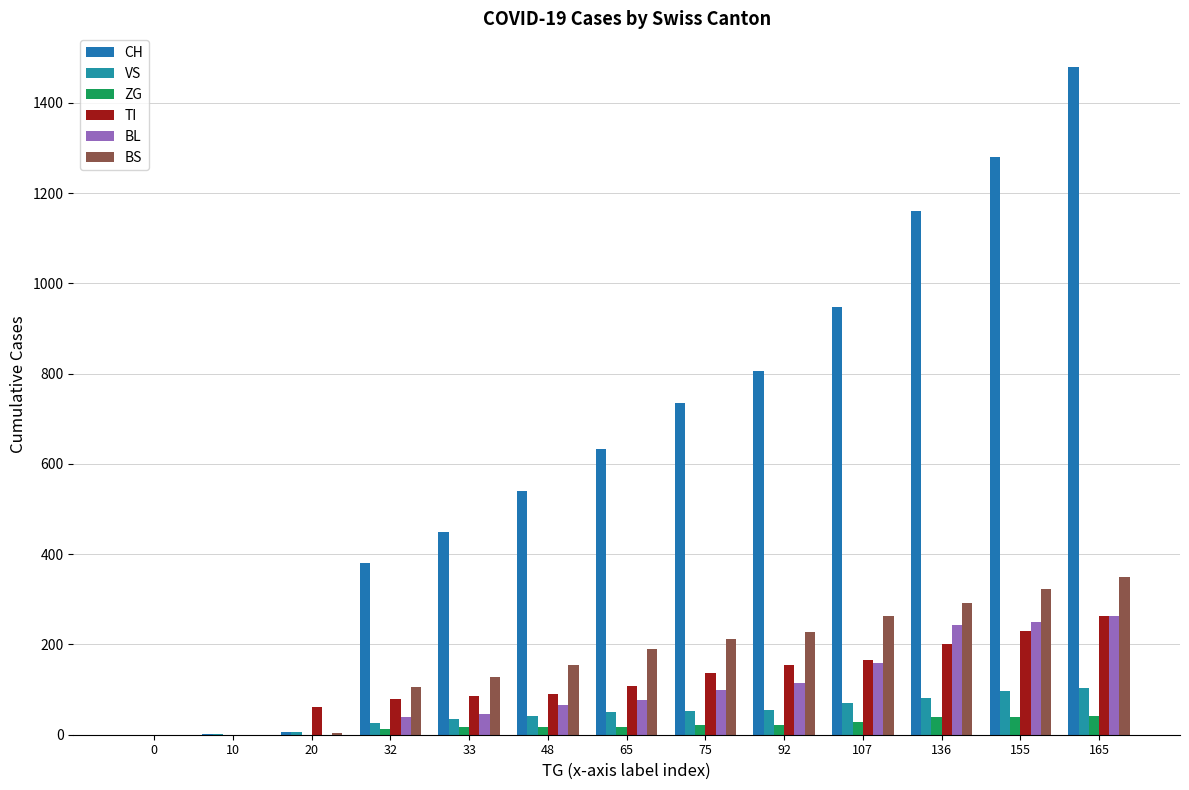

Between 65 and 33, which is larger?

65